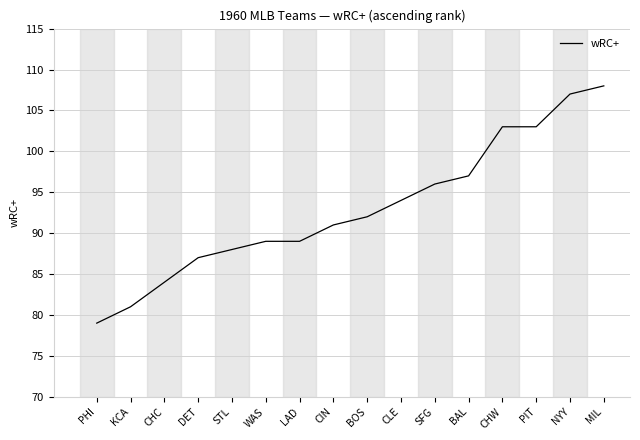

The value at STL is 88. True or false?

True